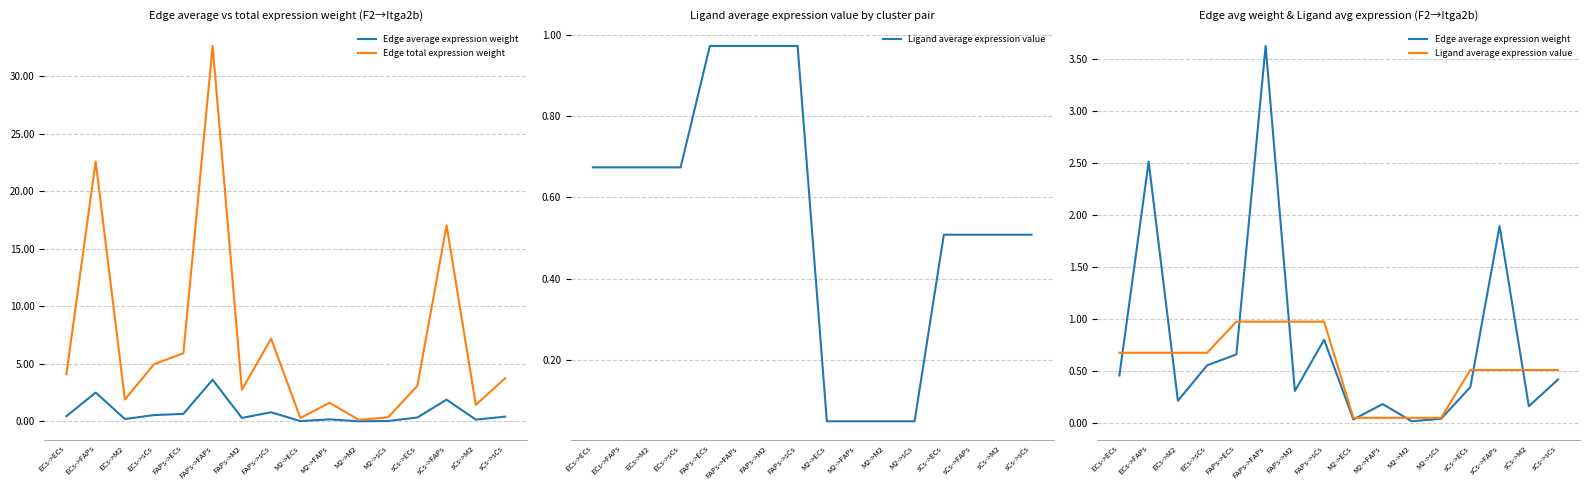

At M2->M2, list the series in order from smallest to largest.

Edge average expression weight, Ligand average expression value, Edge total expression weight